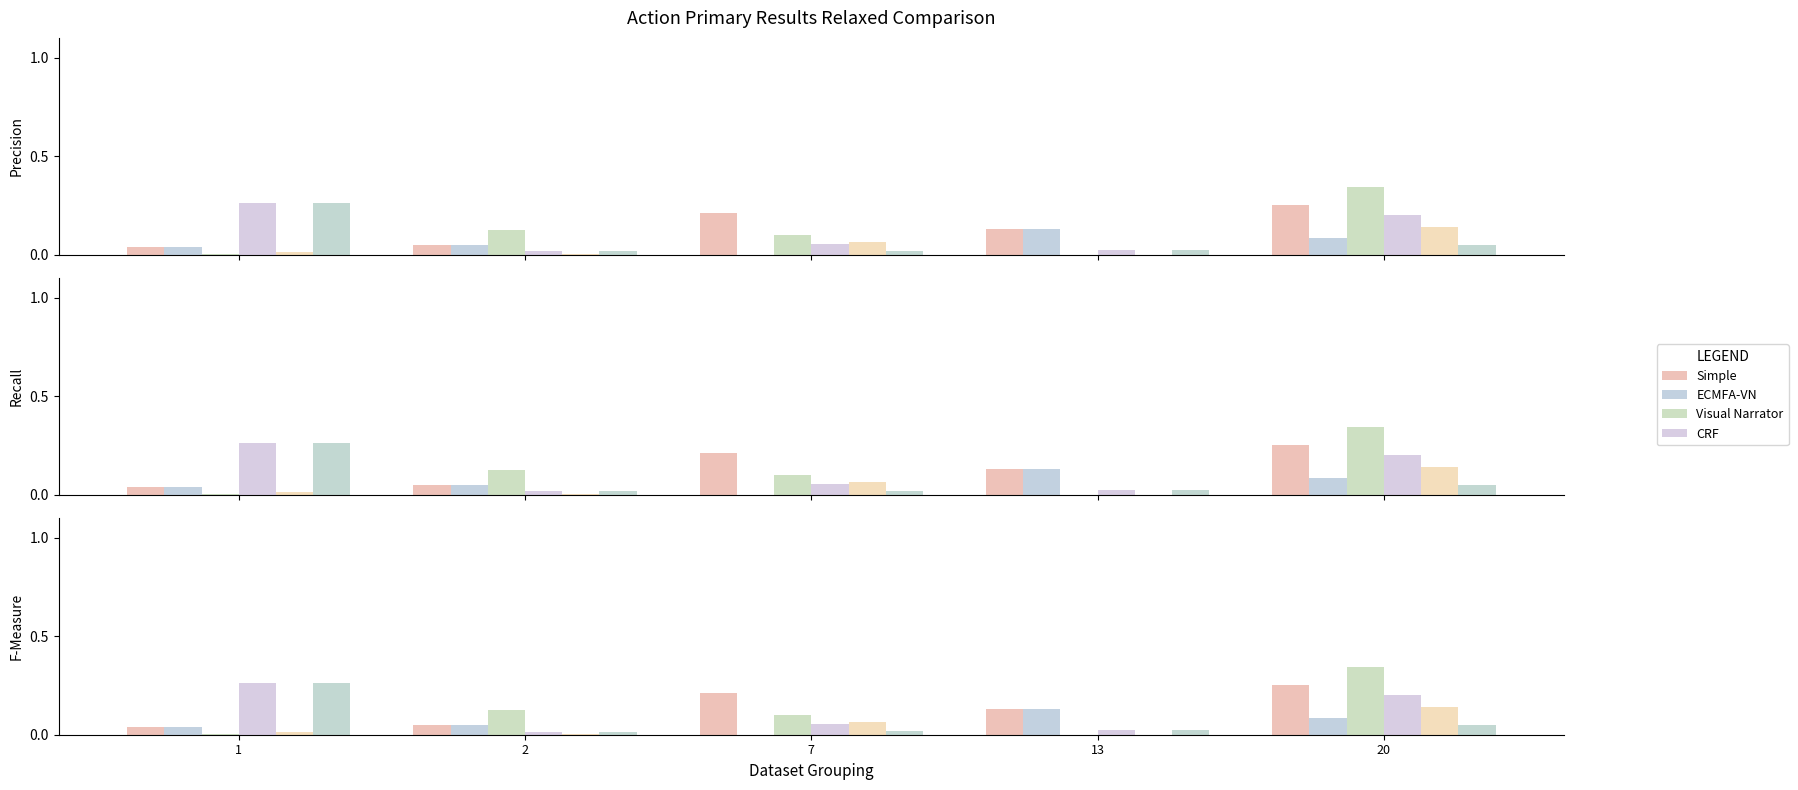

Reading left to right, list all the values displayed in this chart.

Simple: 0.0	0.0	0.2	0.1	0.3
ECMFA-VN: 0.0	0.0	0.0	0.1	0.1
Visual Narrator: 0.0	0.1	0.1	0.0	0.3
CRF: 0.3	0.0	0.1	0.0	0.2
Series5: 0.0	0.0	0.1	0.0	0.1
Series6: 0.3	0.0	0.0	0.0	0.0